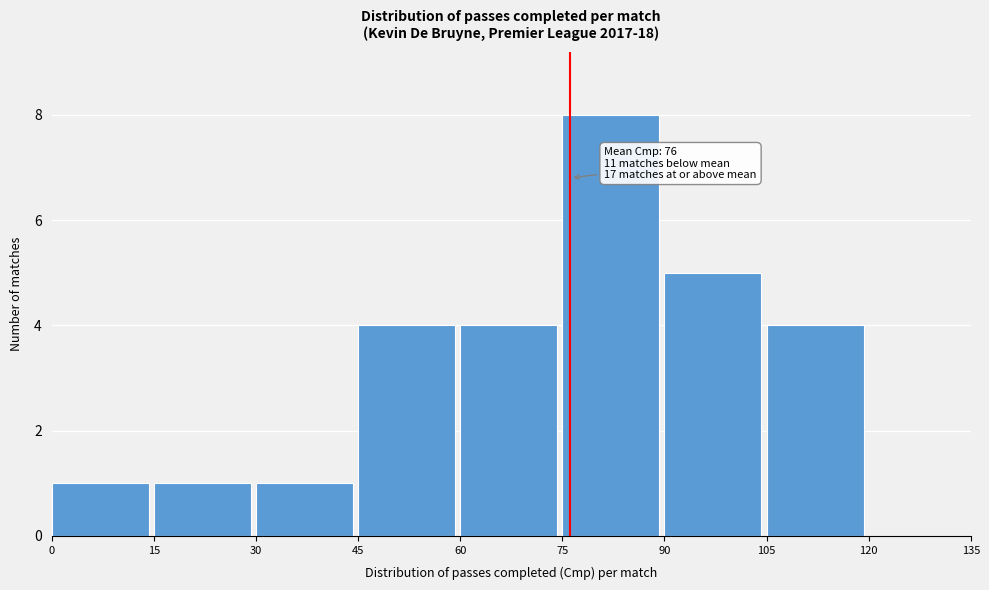

Over which range of the x-axis is the bar tallest?

75 to 90